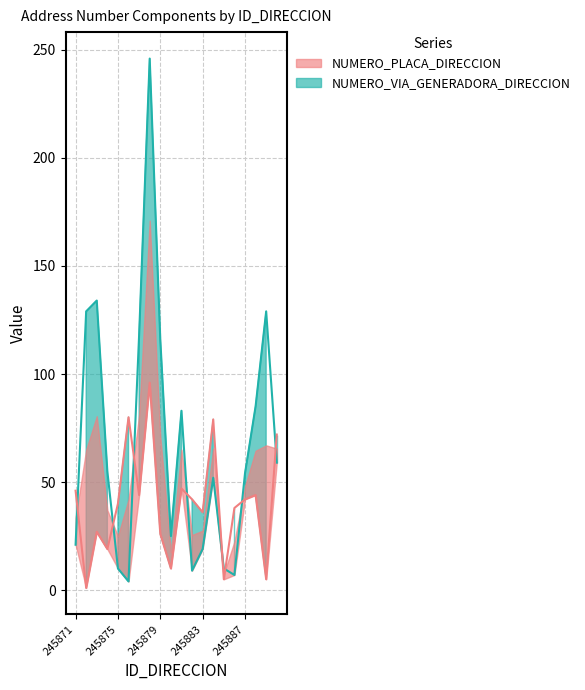

The value of NUMERO_VIA_GENERADORA_DIRECCION at 245874 is 76. True or false?

False